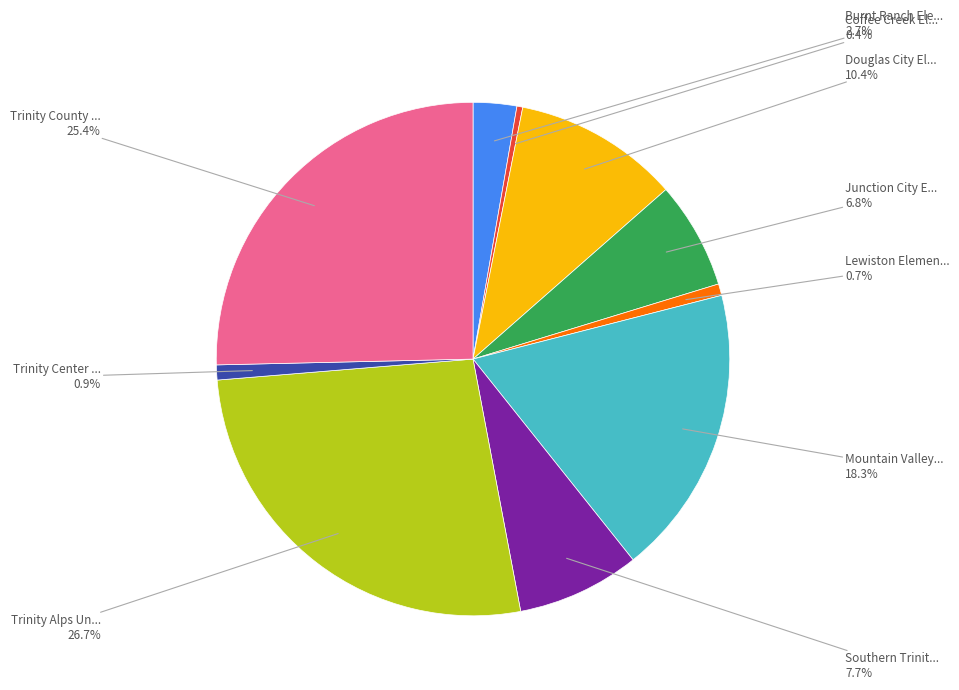

Is there any slice that represents more than half of the pie?

No